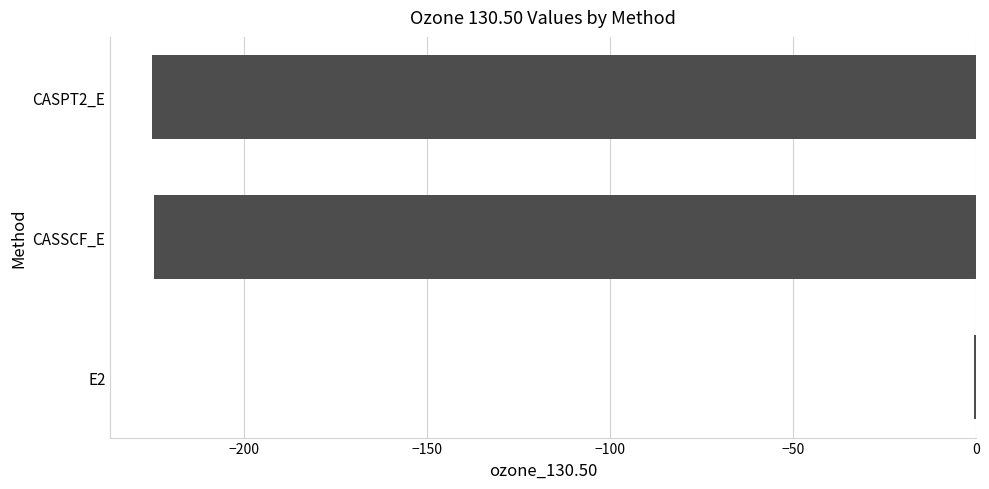

Is it true that the value at CASPT2_E is -133.9?

False